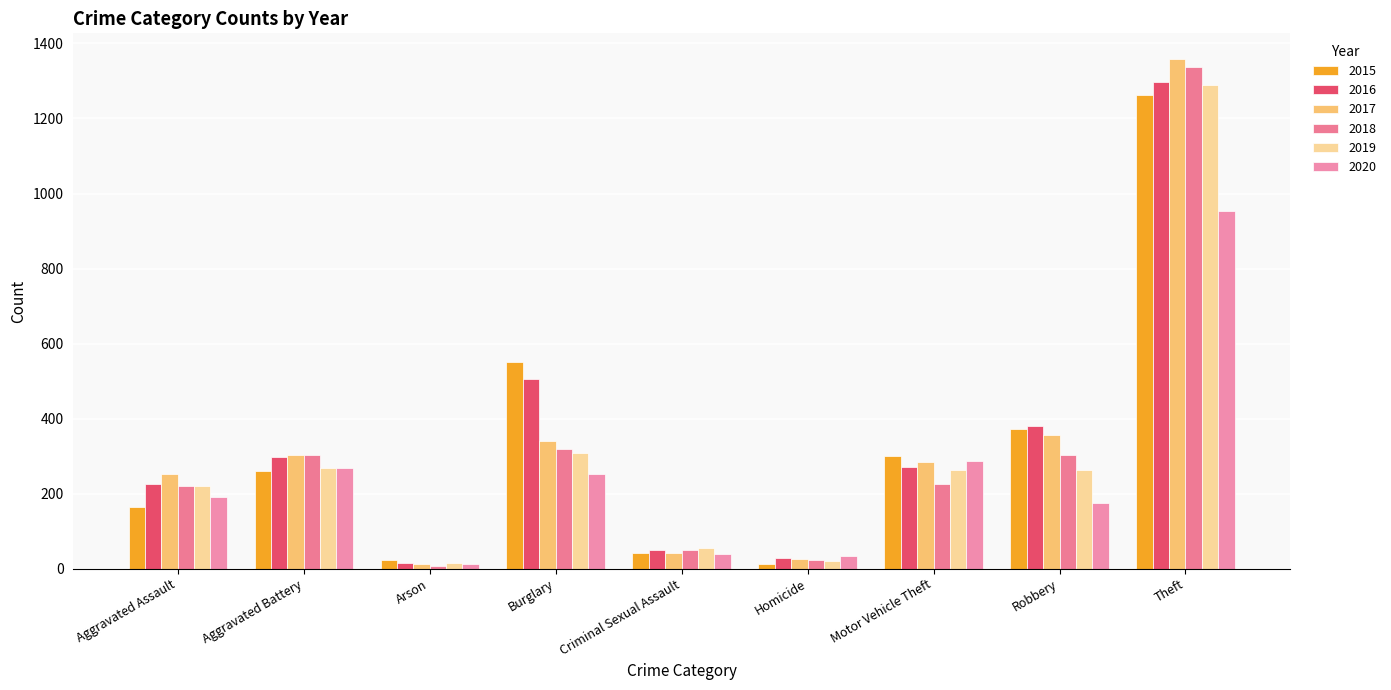

Rank the series by their maximum value, from highest to lowest.

2017, 2018, 2016, 2019, 2015, 2020